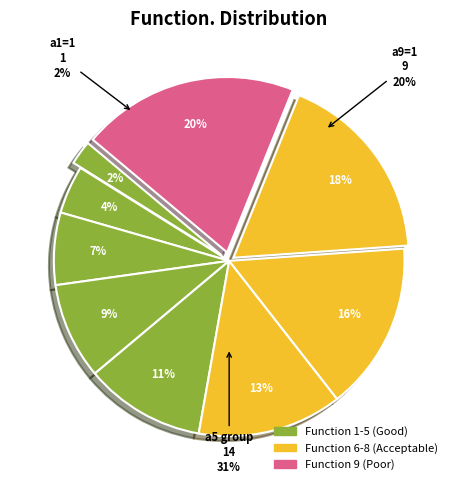

What is the change in value from a2=1 to a5=1?

+3